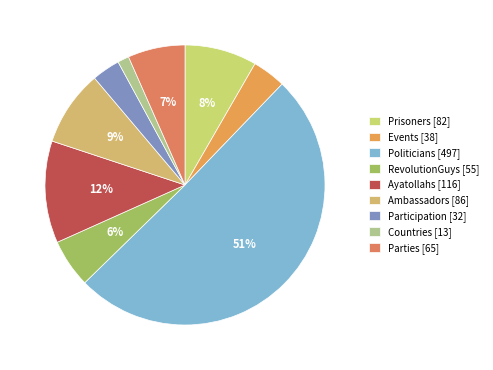

Which category has the smallest portion of the pie?

Countries